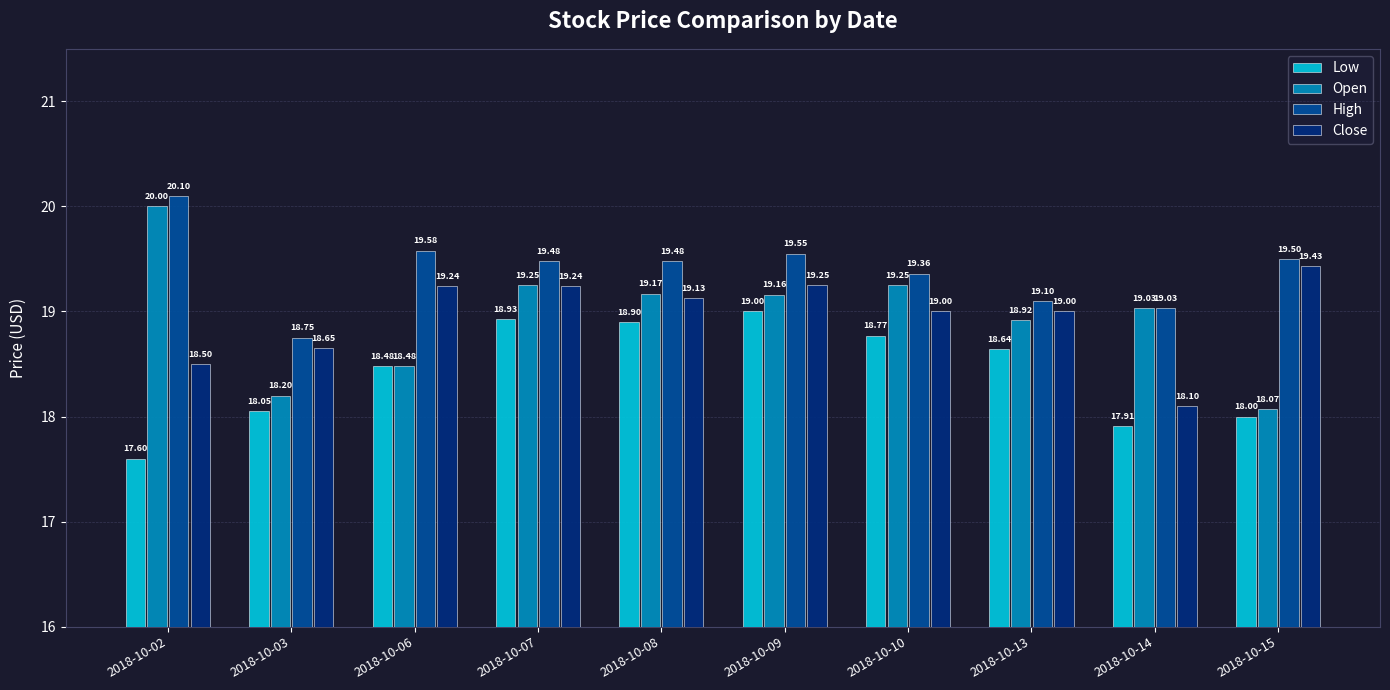

How many bars are there in total?

40